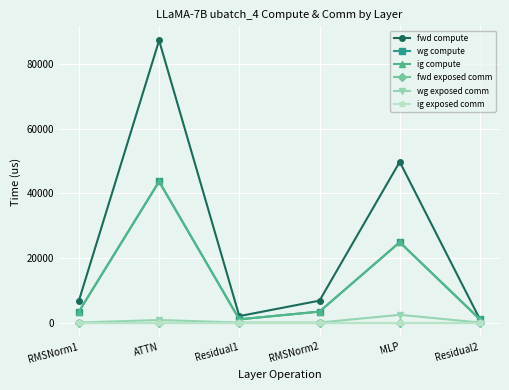

Does the chart have visible grid lines?

Yes